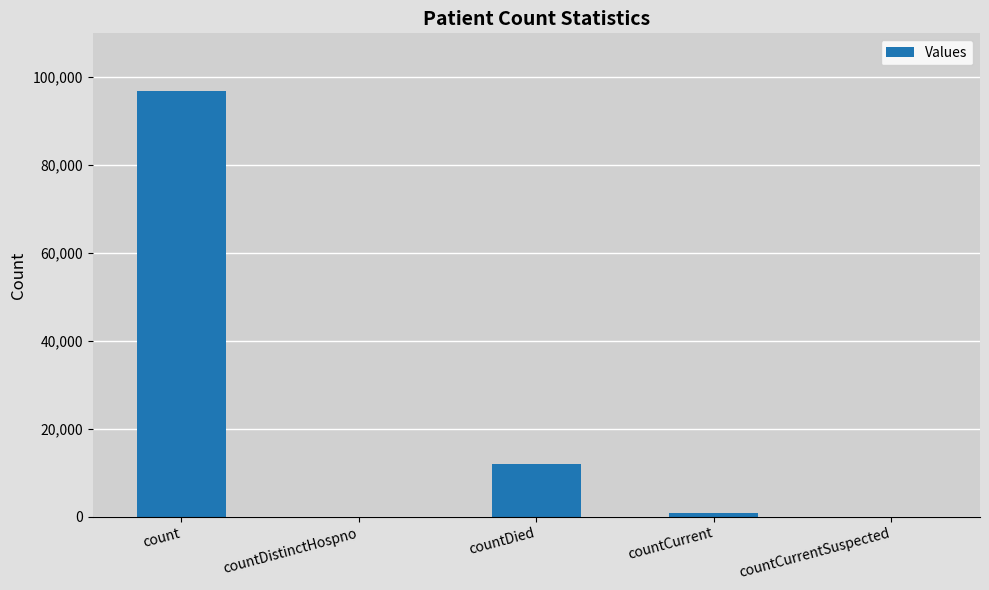

The value at count is 40514. True or false?

False